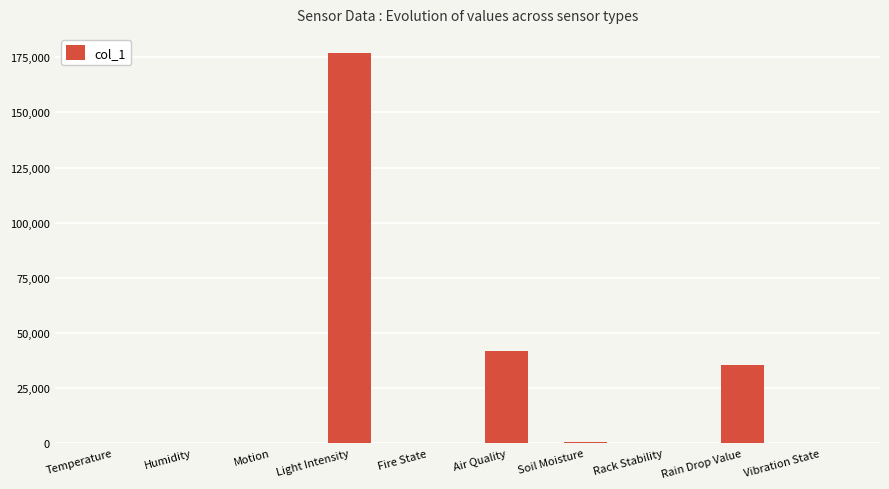

The value at Light Intensity is 304317.0. True or false?

False